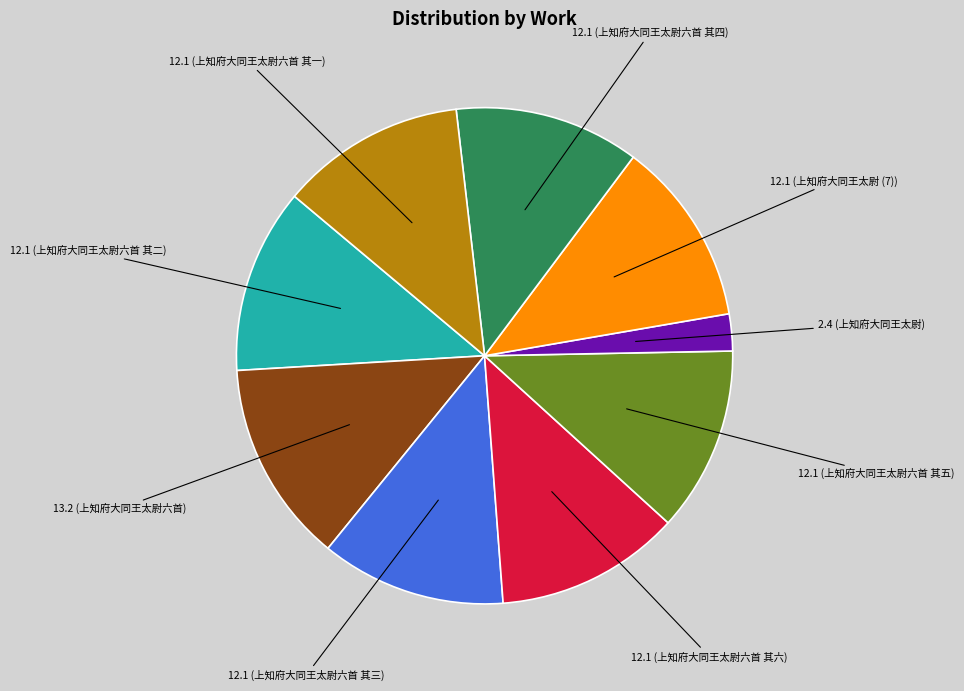

Is there a majority slice in this chart?

No